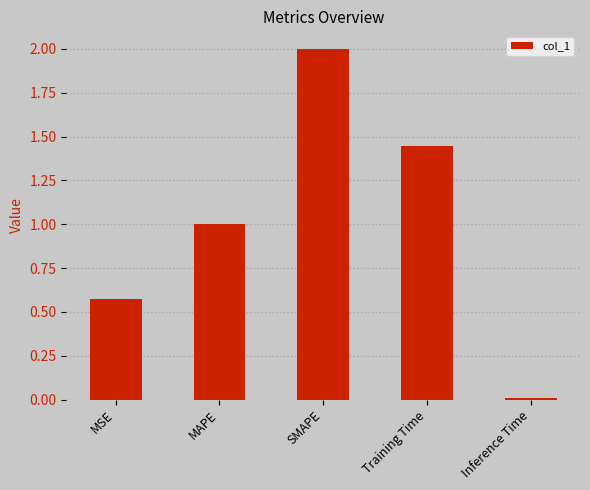

What is the change in value from MSE to MAPE?

+0.4